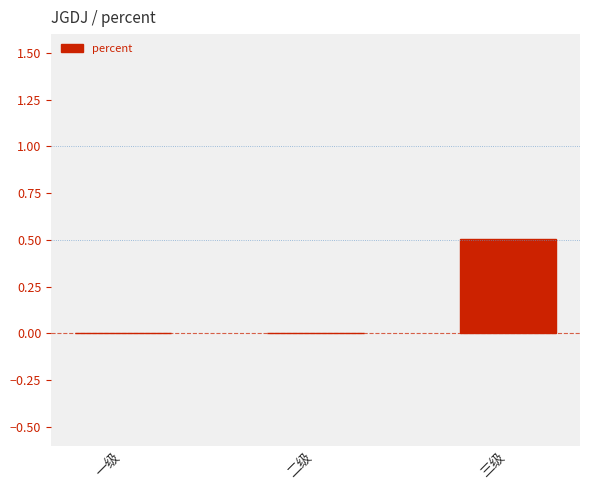

The value at 二级 is -0.2. True or false?

False